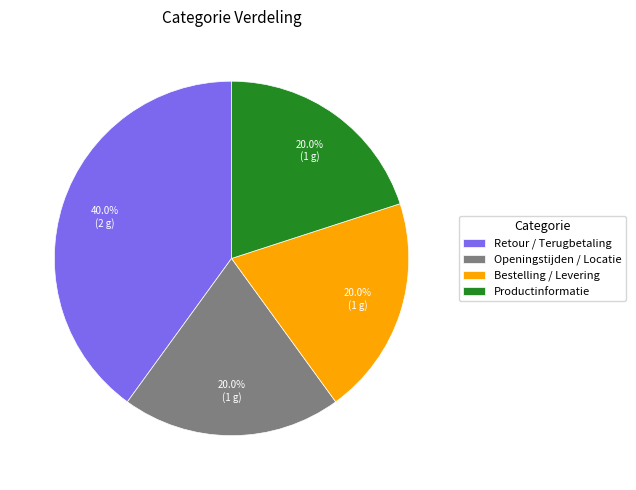

Is there any slice that represents more than half of the pie?

No